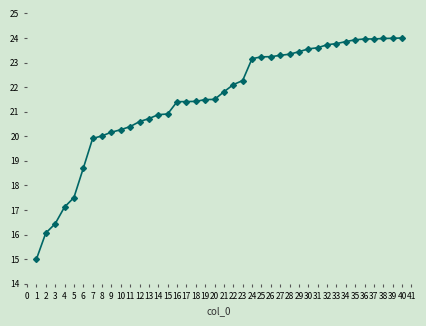

What is the smallest value displayed?

15.0